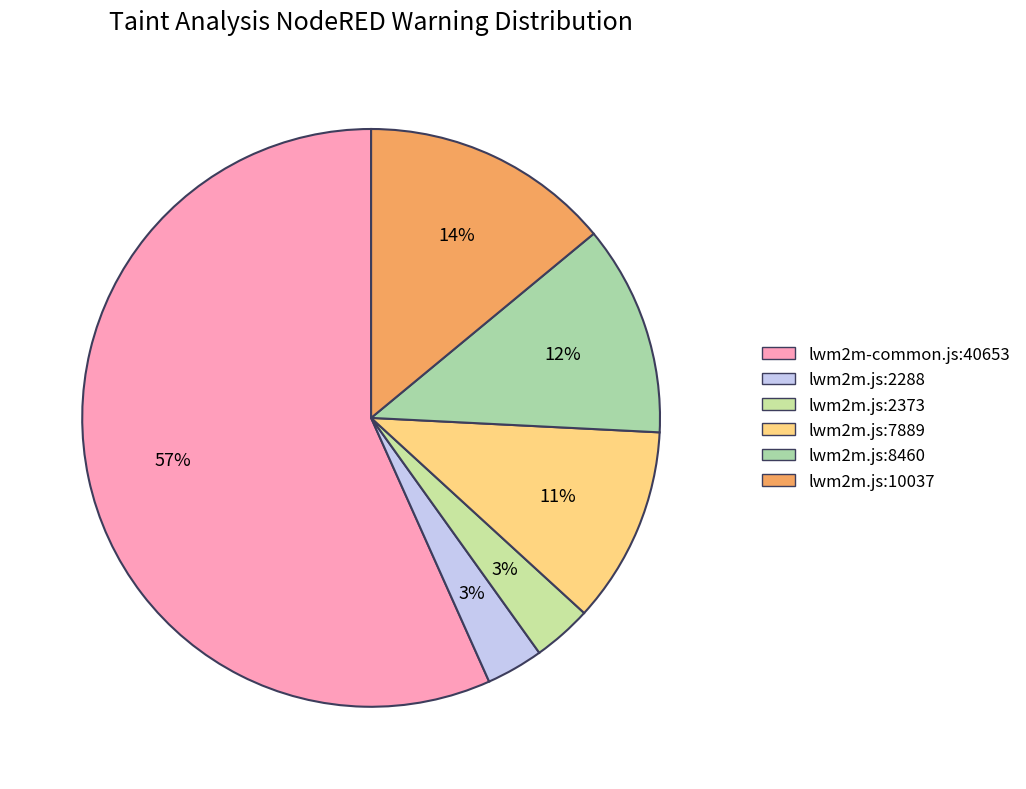

Is the sum of lwm2m.js:8460 and lwm2m.js:2373 greater than half?

No